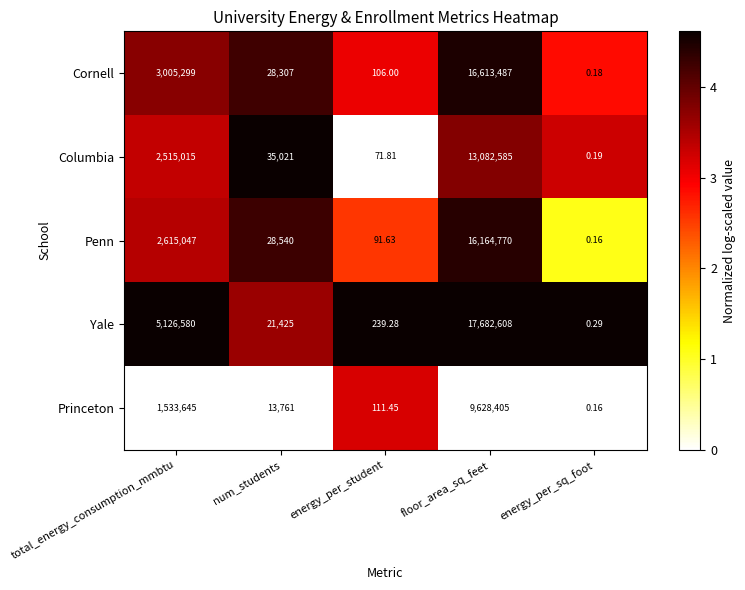

Rank the series by their maximum value, from lowest to highest.

Princeton, Columbia, Penn, Cornell, Yale